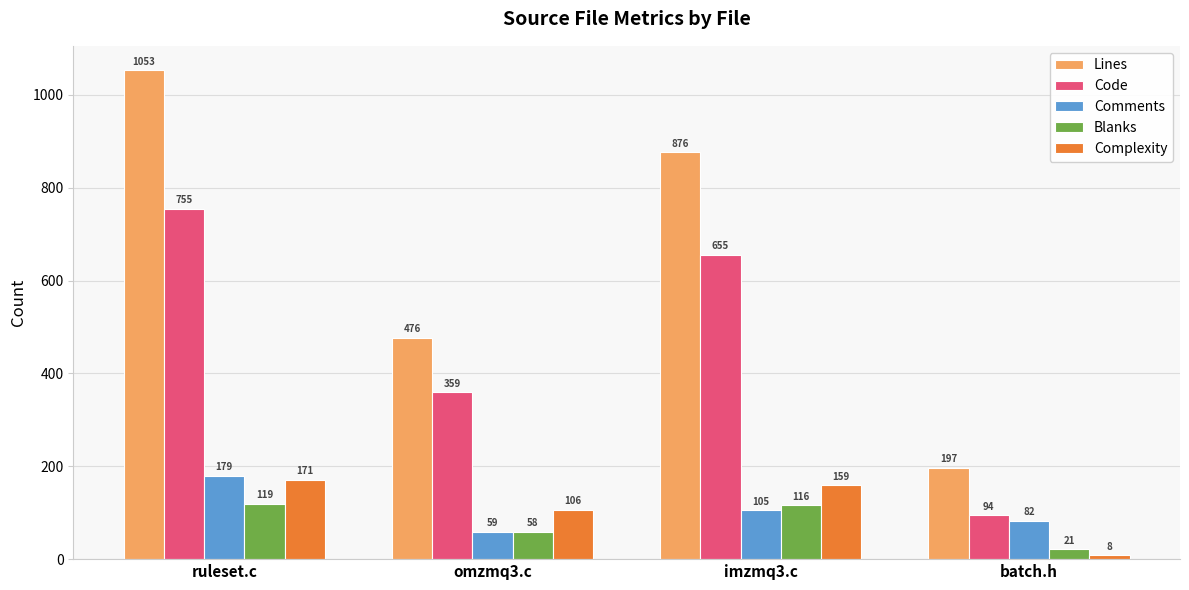

True or false: Comments has a value of 128 at batch.h.

False